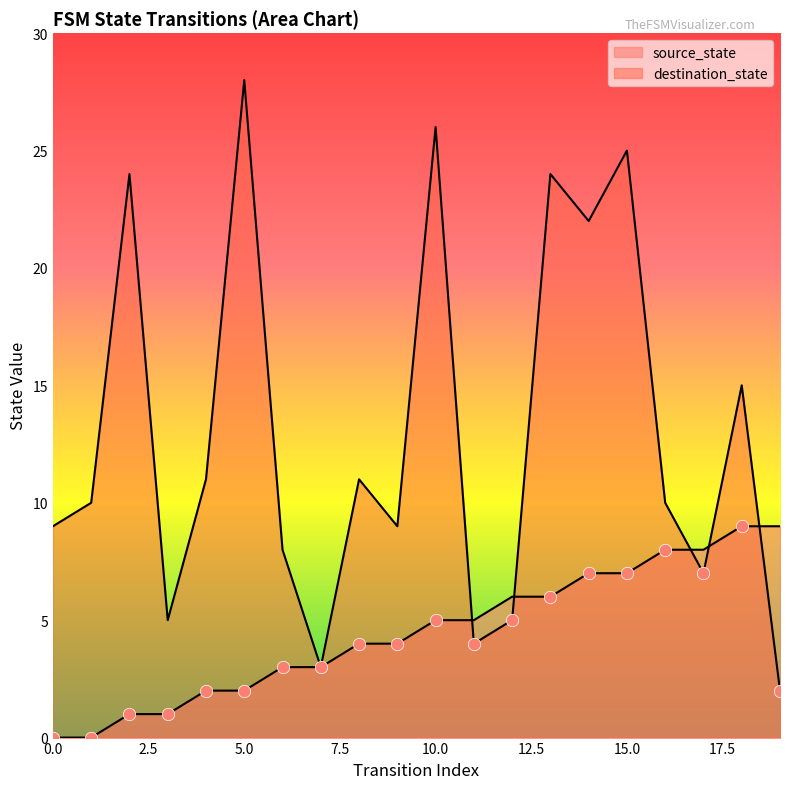

Which series has the widest spread of Y values?

destination_state